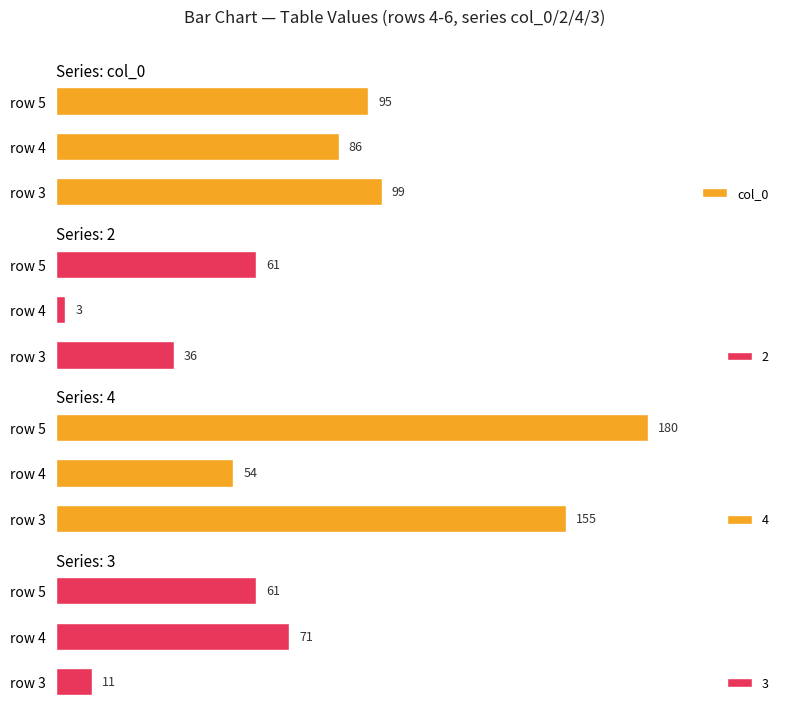

How many data points does each series have?

3